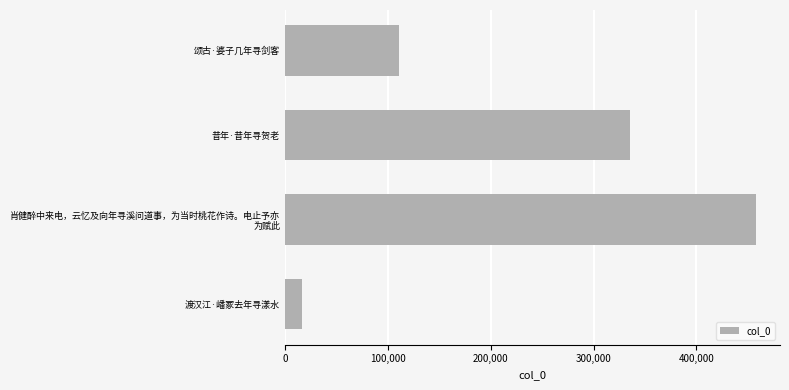

At which label is the value closest to 237645?

昔年·昔年寻贺老